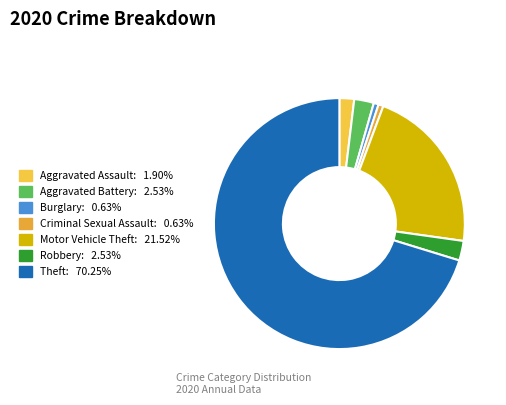

Which category accounts for the majority?

Theft